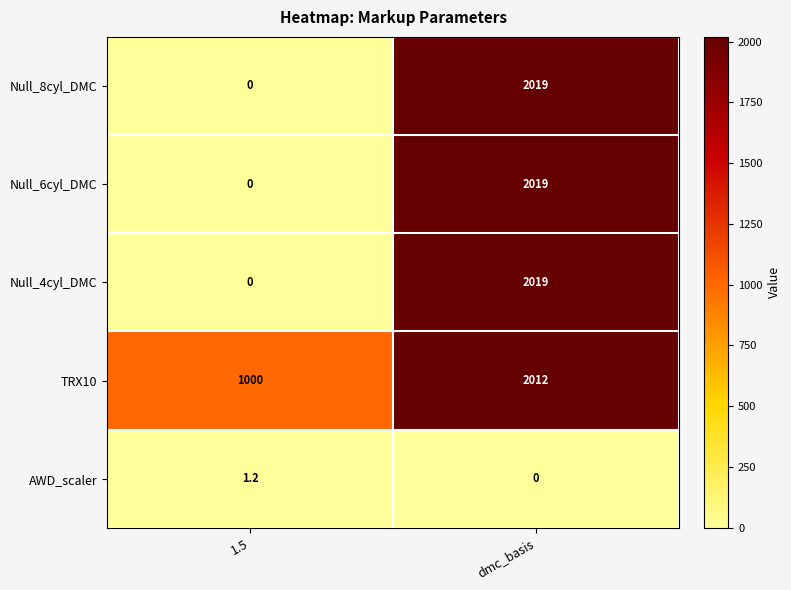

Reading left to right, transcribe all the data shown in this chart.

Null_8cyl_DMC: 1.5=0.0	dmc_basis=2019.0
Null_6cyl_DMC: 1.5=0.0	dmc_basis=2019.0
Null_4cyl_DMC: 1.5=0.0	dmc_basis=2019.0
TRX10: 1.5=1000.0	dmc_basis=2012.0
AWD_scaler: 1.5=1.2	dmc_basis=0.0